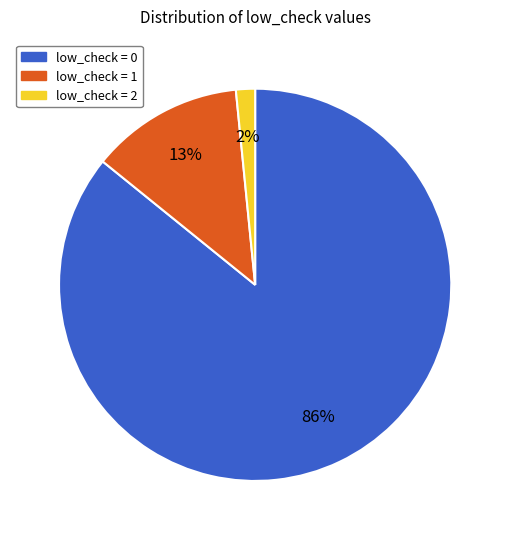

How many slices are in this pie chart?

3